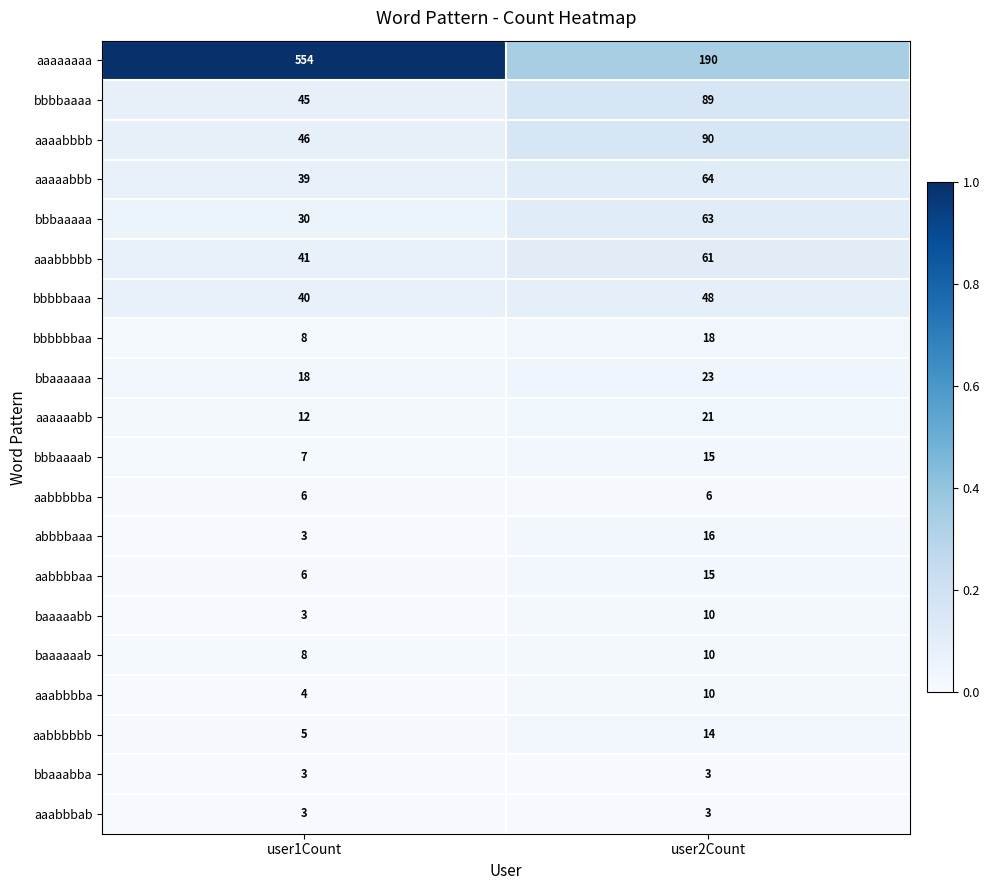

At which label is aaaaabbb closest to 51?

user1Count